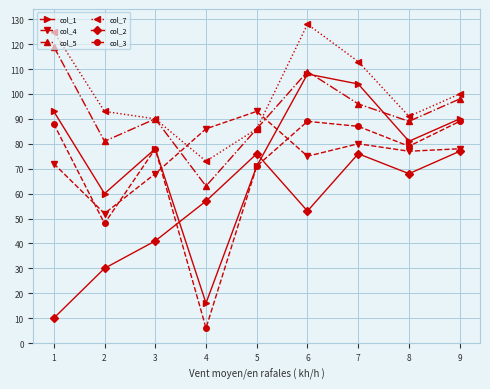

Which series has the largest total across all categories?

col_7